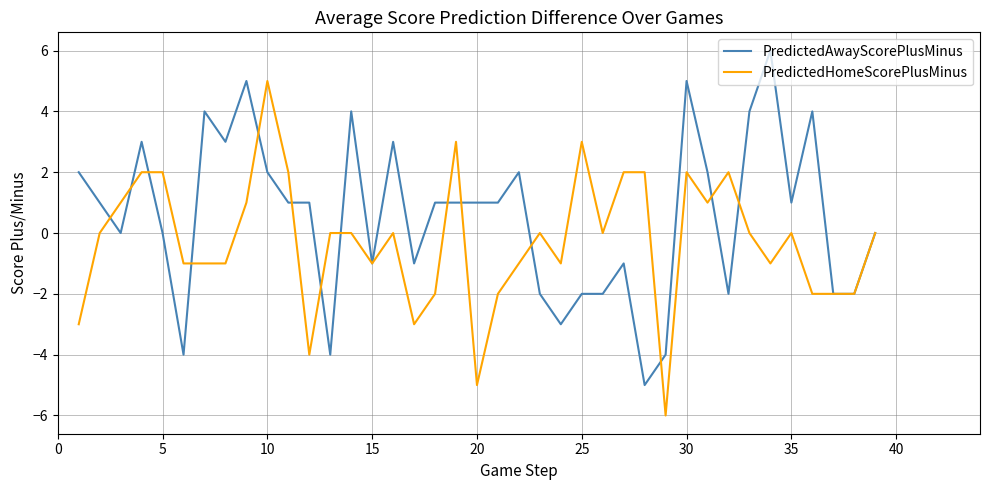

Rank the series by their maximum value, from highest to lowest.

PredictedAwayScorePlusMinus, PredictedHomeScorePlusMinus